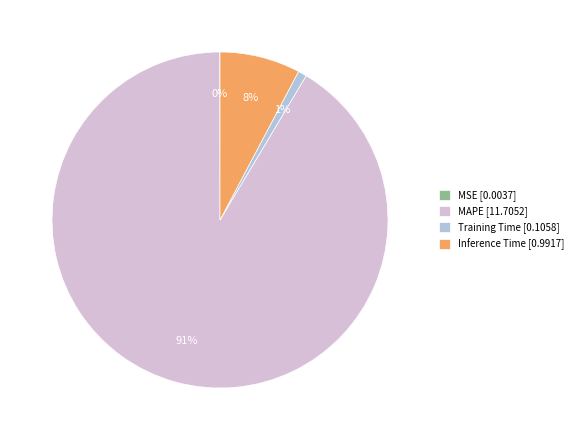

Is it true that Training Time [0.1058] is 1% of the pie?

True